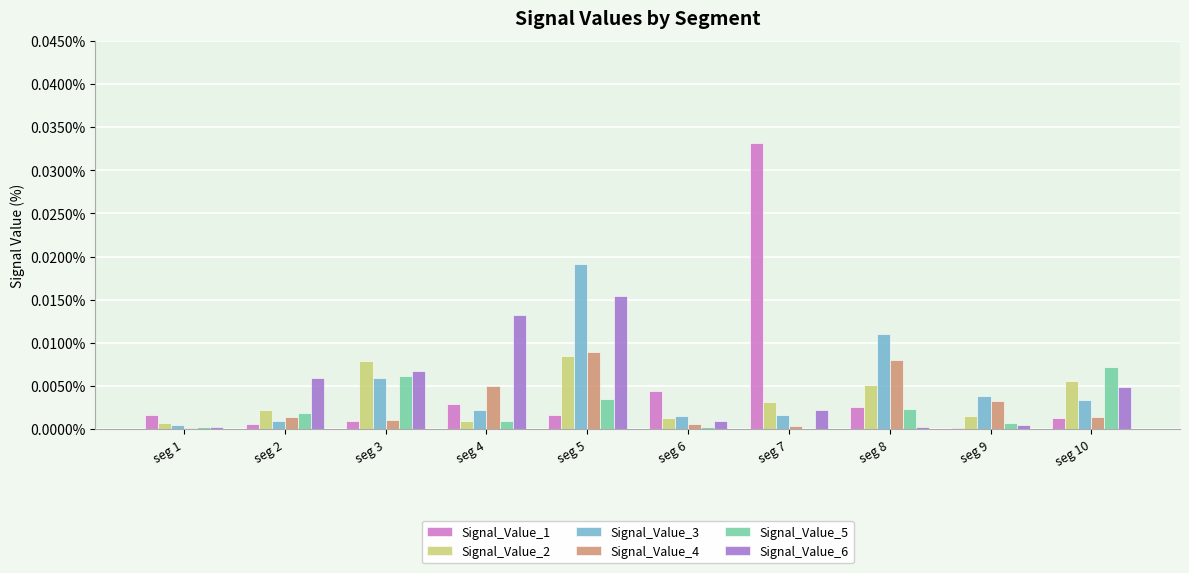

The value of Signal_Value_2 at seg 9 is 0.0. True or false?

False